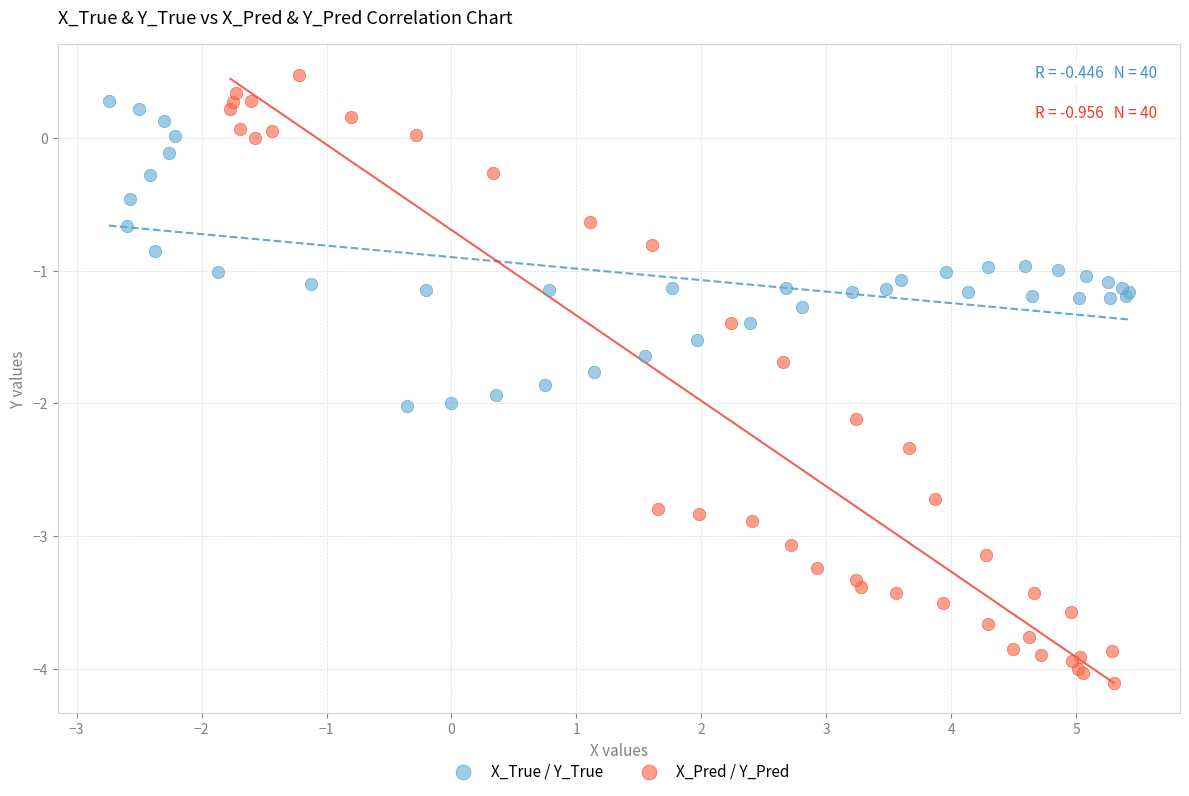

What are all the series names shown in the legend?

X_True / Y_True, X_Pred / Y_Pred